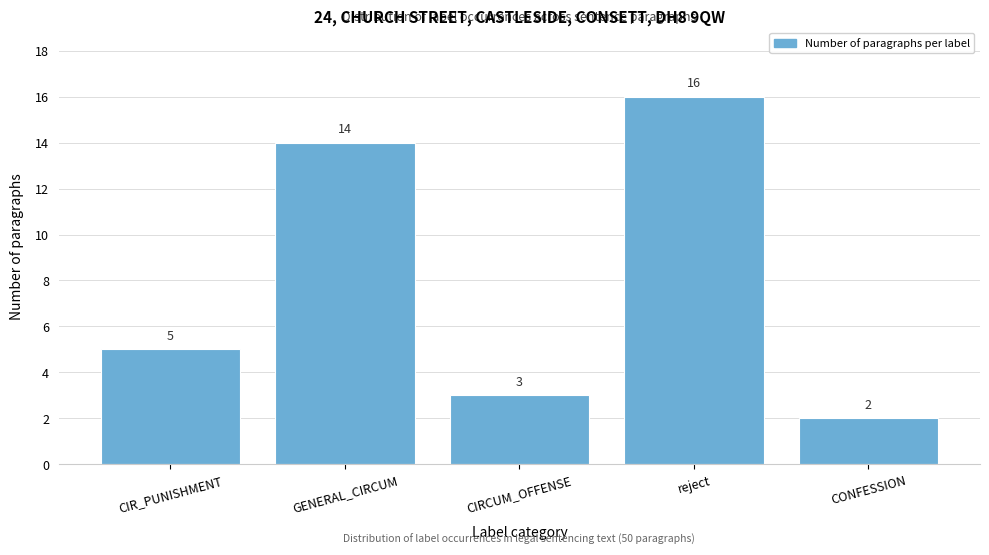

Reading left to right, transcribe all the data shown in this chart.

CIR_PUNISHMENT=5	GENERAL_CIRCUM=14	CIRCUM_OFFENSE=3	reject=16	CONFESSION=2